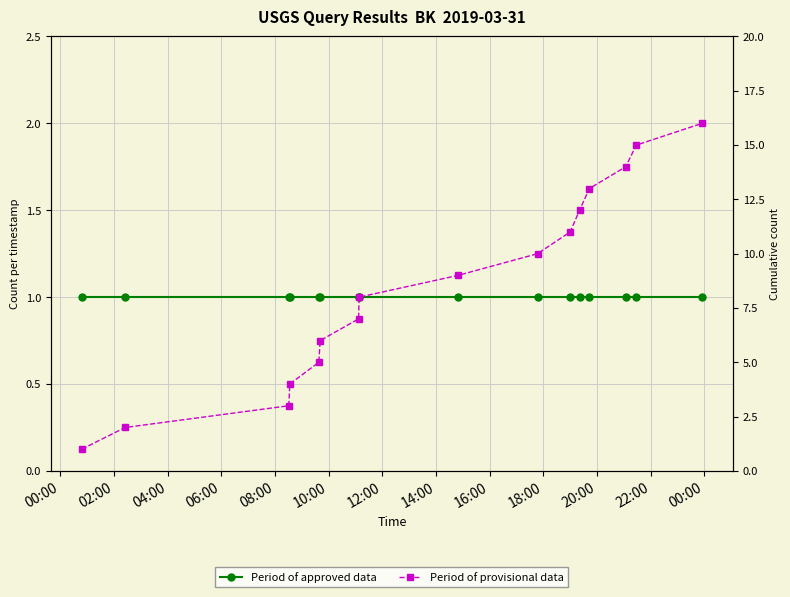

True or false: Period of approved data and Period of provisional data cross at least once.

False